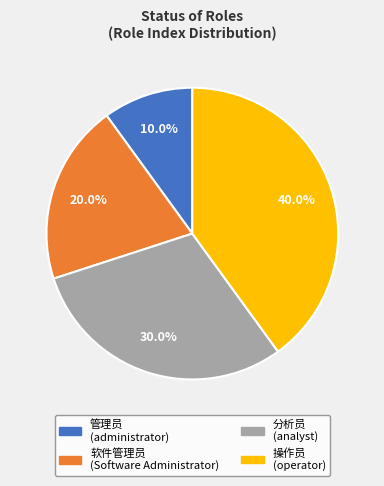

To the nearest percent, what percentage of the pie is 管理员?

10%